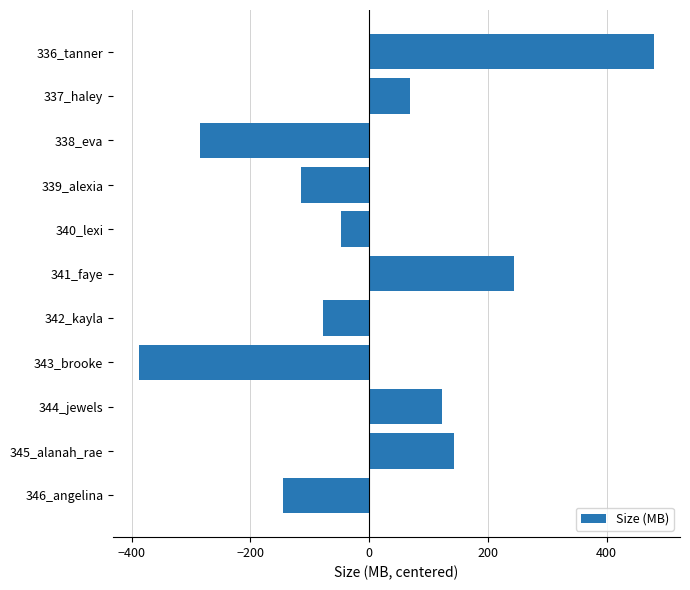

How many data points are above -47?

5